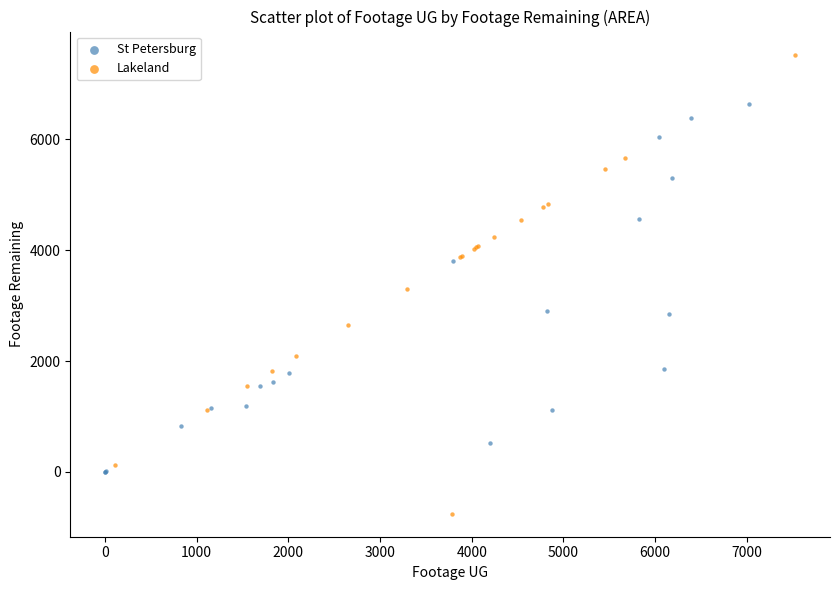

What are all the series names shown in the legend?

St Petersburg, Lakeland